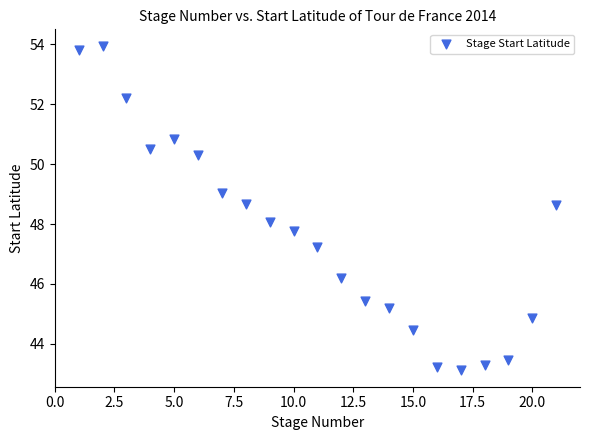

What is the range of X values (max minus min)?

20.0